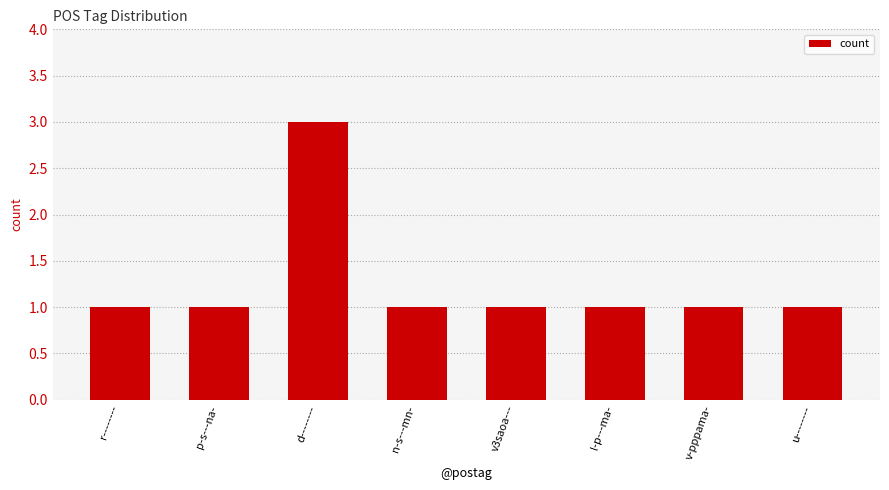

What is the minimum value shown in the chart?

1